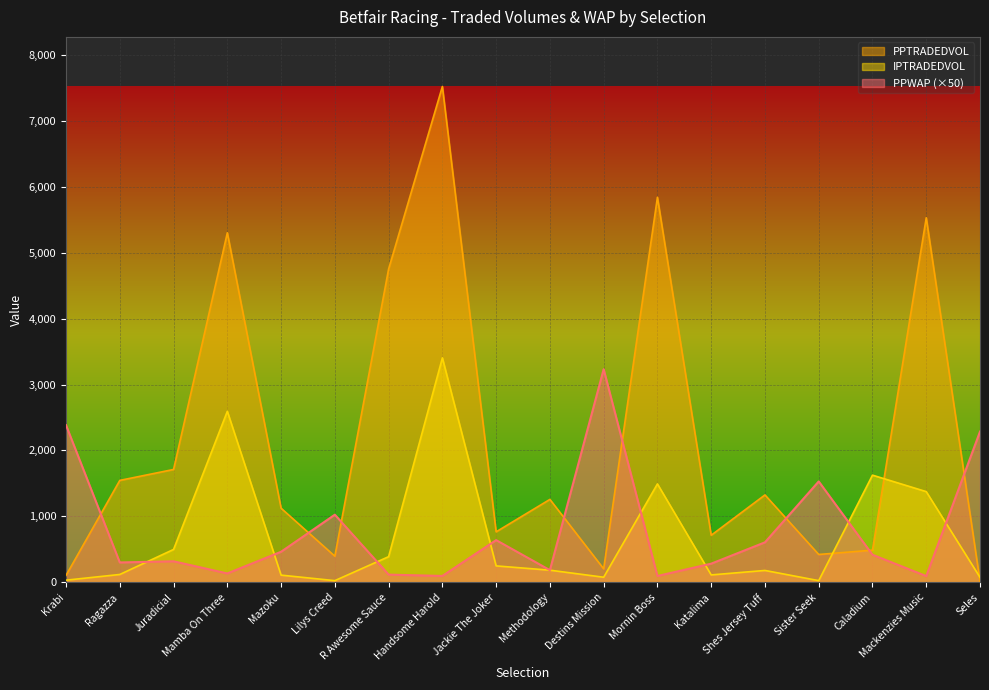

How many times do PPWAP and IPTRADEDVOL cross each other?

8